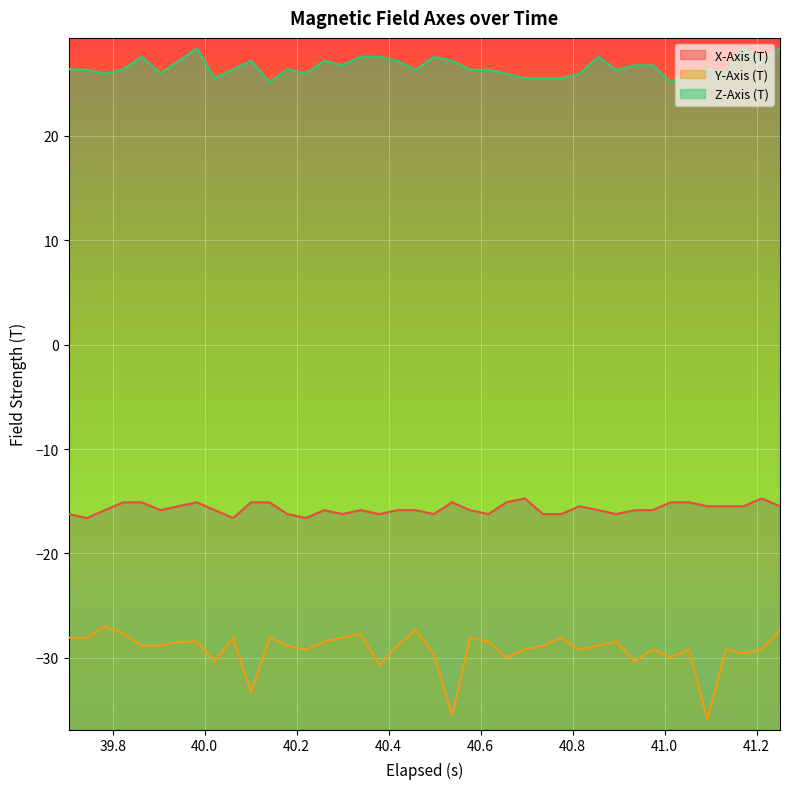

List the series in order of their overall mean, highest first.

Z-Axis (T), X-Axis (T), Y-Axis (T)